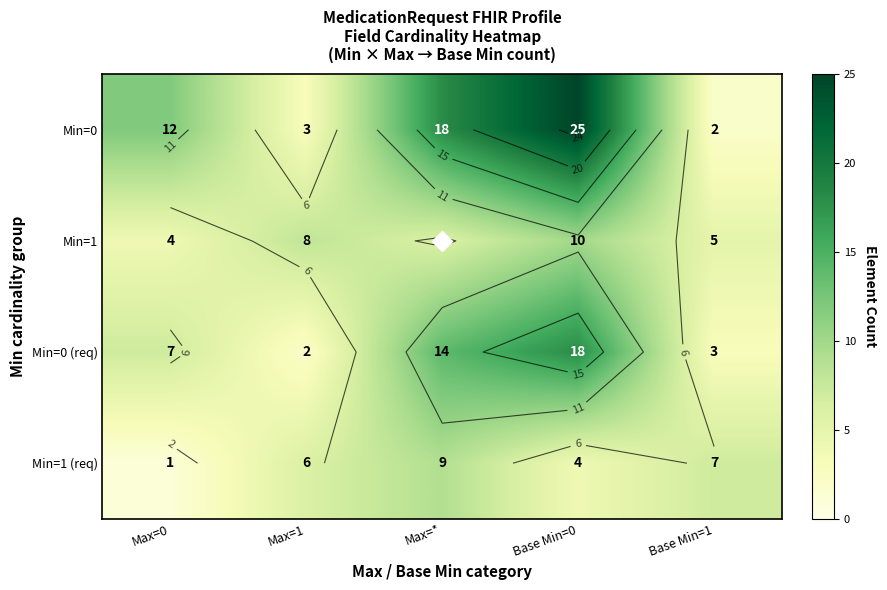

At Max=1, list the series in order from smallest to largest.

Min=0 (req), Min=0, Min=1 (req), Min=1